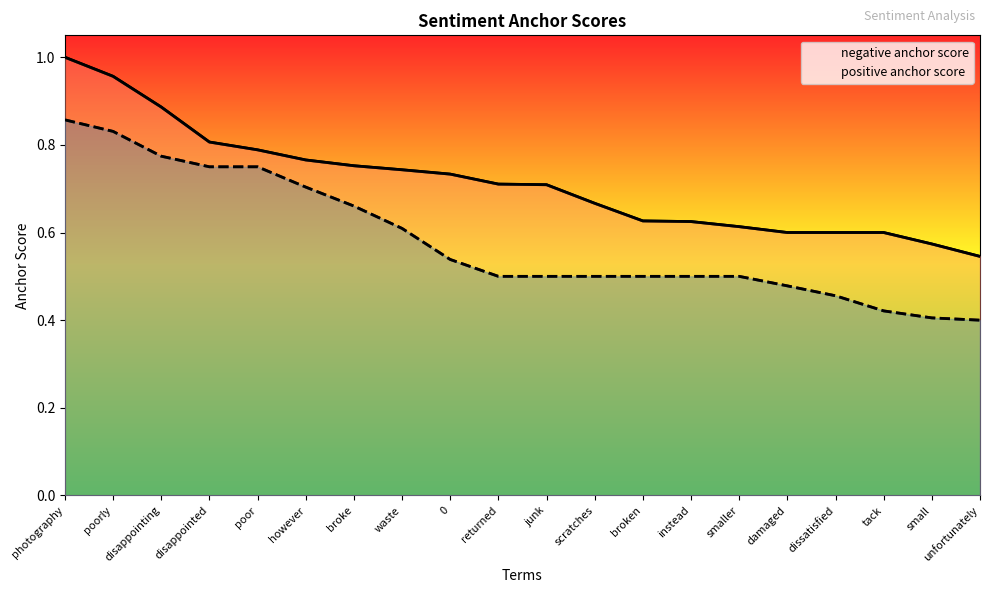

Rank the series by their maximum value, from highest to lowest.

negative anchor score, positive anchor score